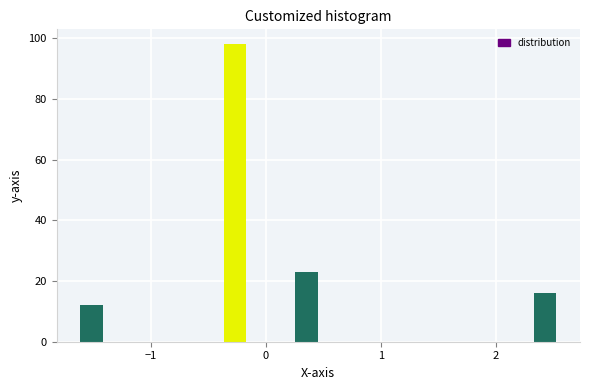

Read against the x-axis, roughly where is the centre of the tallest bar?

-0.3